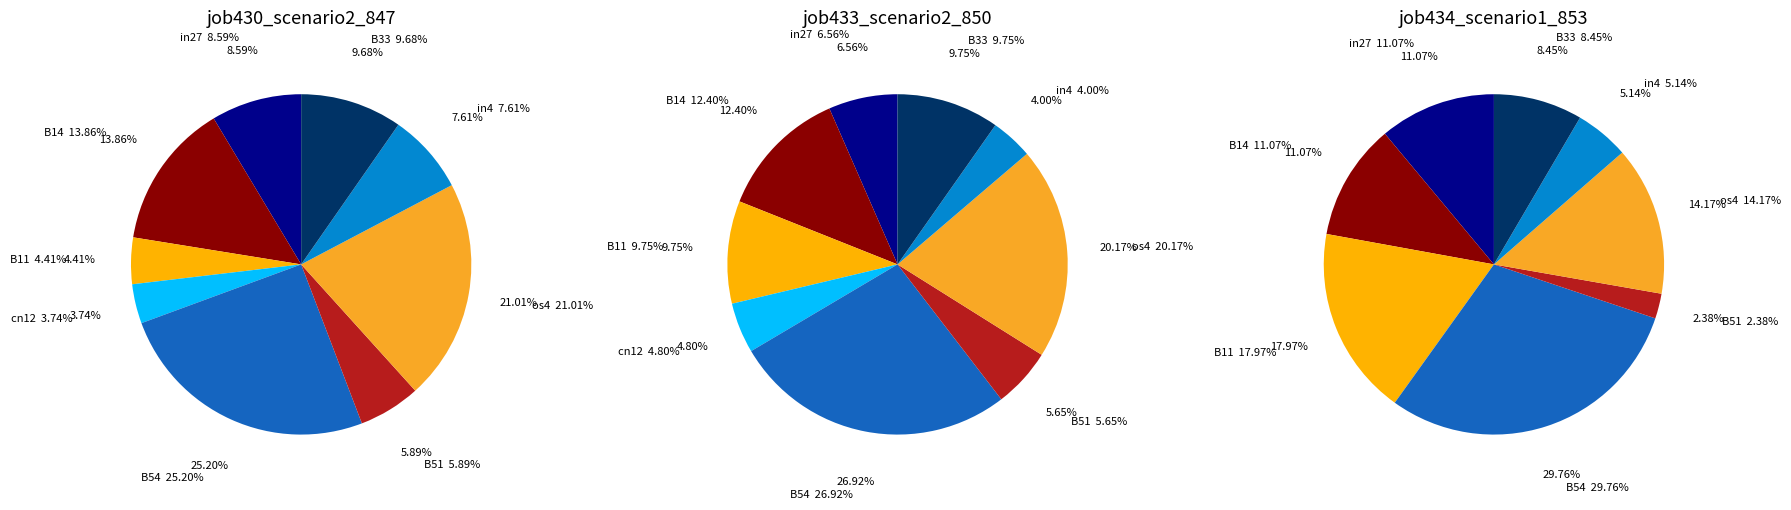

The os4 slice represents 20% of the pie. True or false?

True